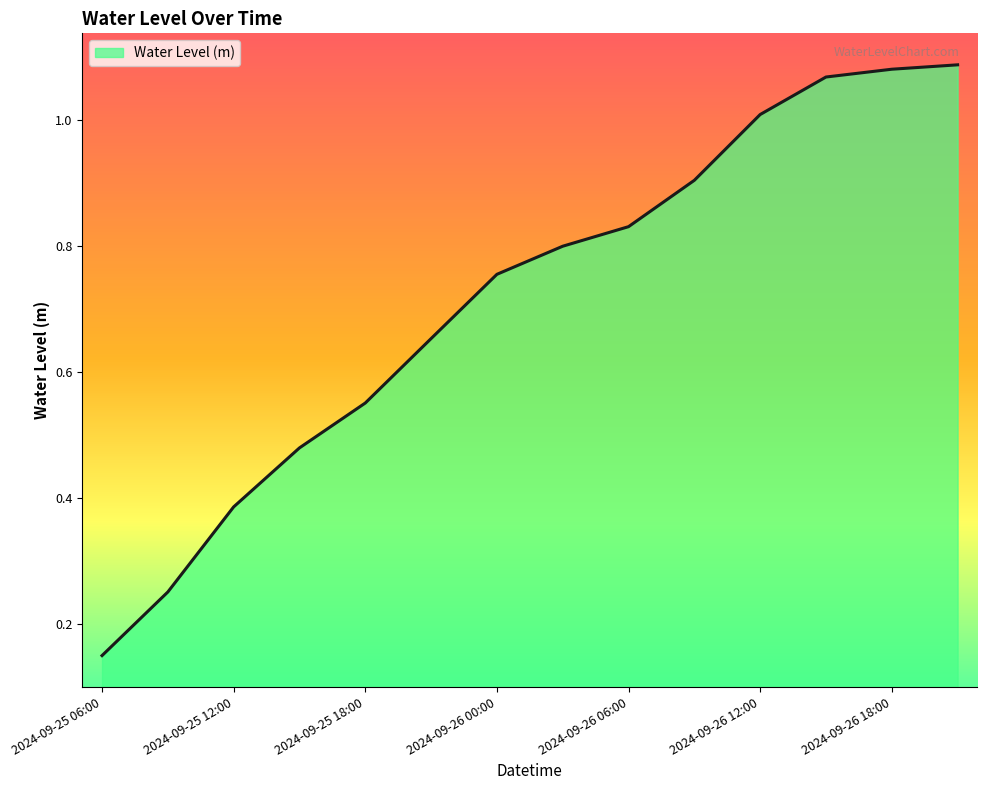

Reading right to left, extract all data points from this chart.

1.1	1.1	1.1	1.0	0.9	0.8	0.8	0.8	0.7	0.6	0.5	0.4	0.3	0.1